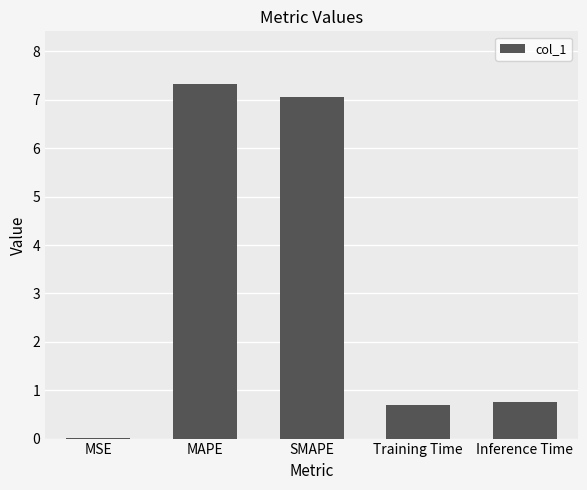

What is the sum of all values?

15.8